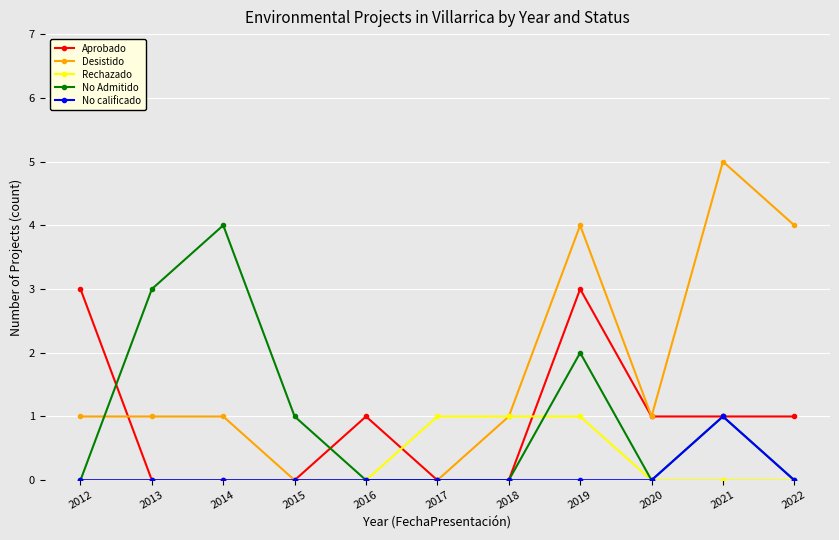

What is the value of the Desistido point at the 1st from the left?

1